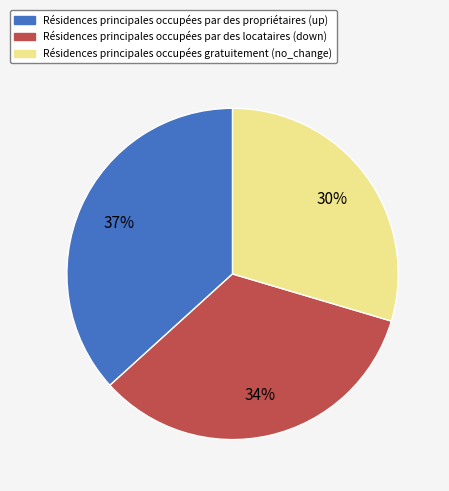

To the nearest percent, what is the difference between the largest and smallest slice percentages?

7%